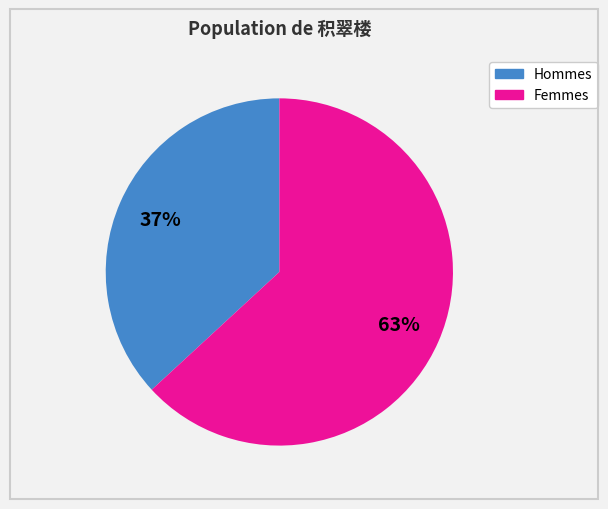

To the nearest percent, what is the average slice percentage?

50%